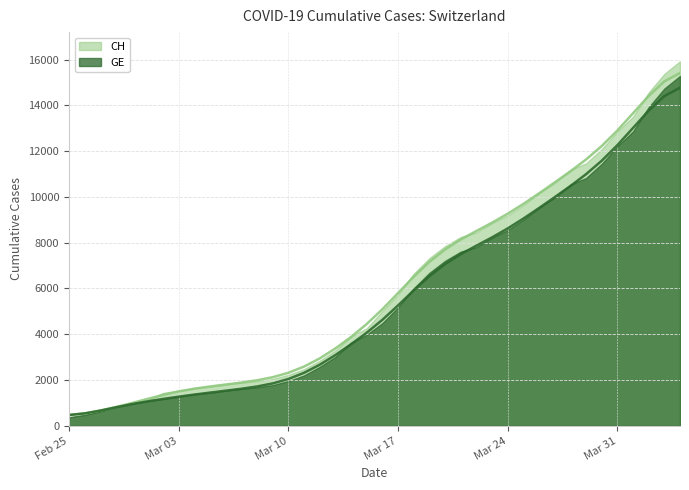

What is the label of the 13th point from the left?

2020-03-08